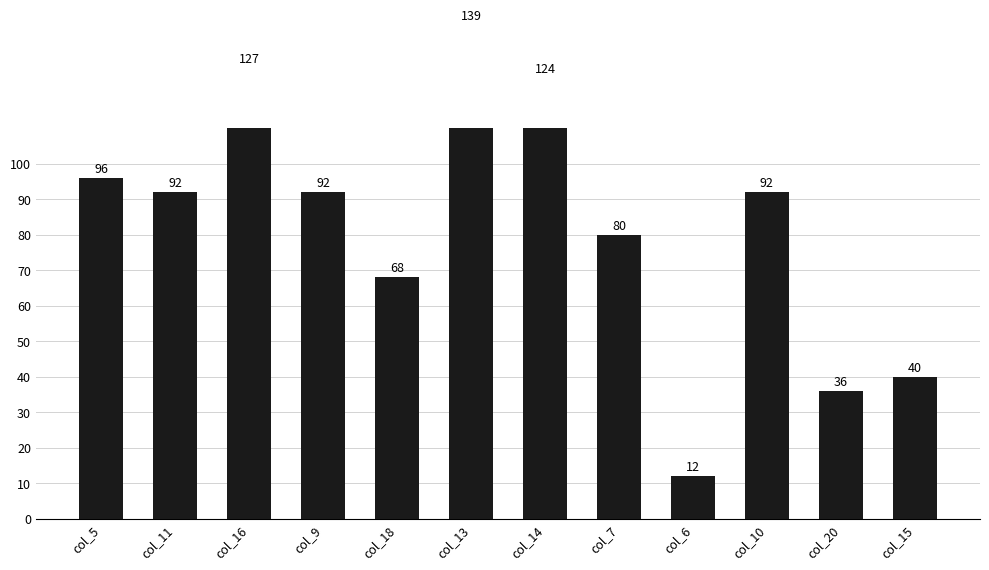

What is the sum of the values at col_6 and col_13?

151